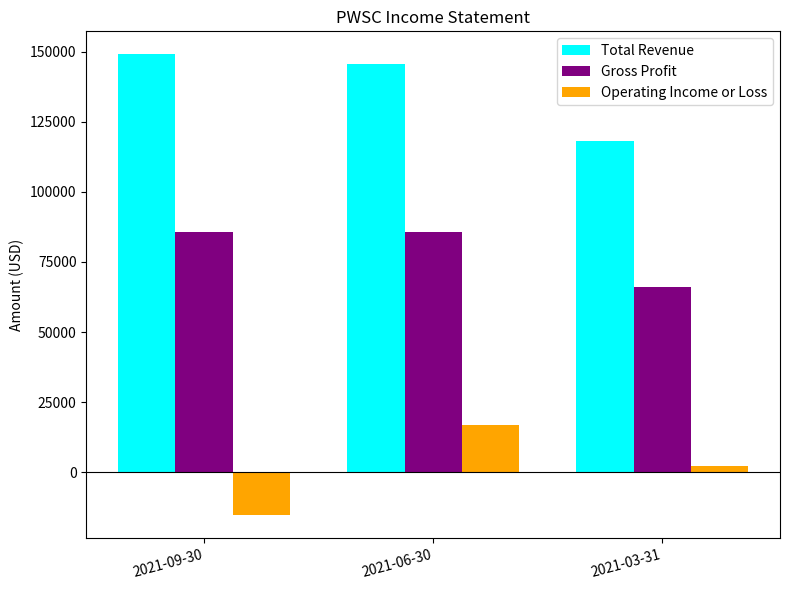

The Total Revenue series shows 149000 at 2021-09-30. True or false?

True